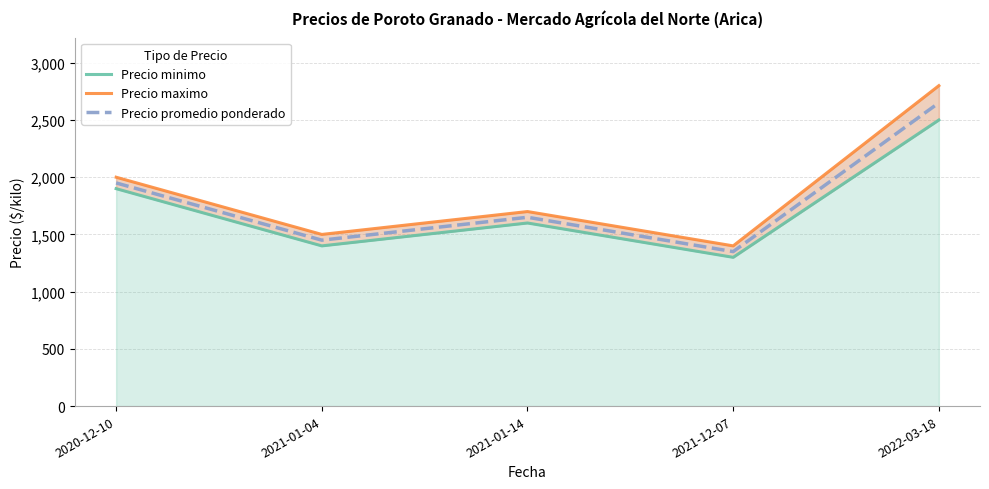

Which series changed the most between 2020-12-10 and 2021-12-07?

Precio minimo